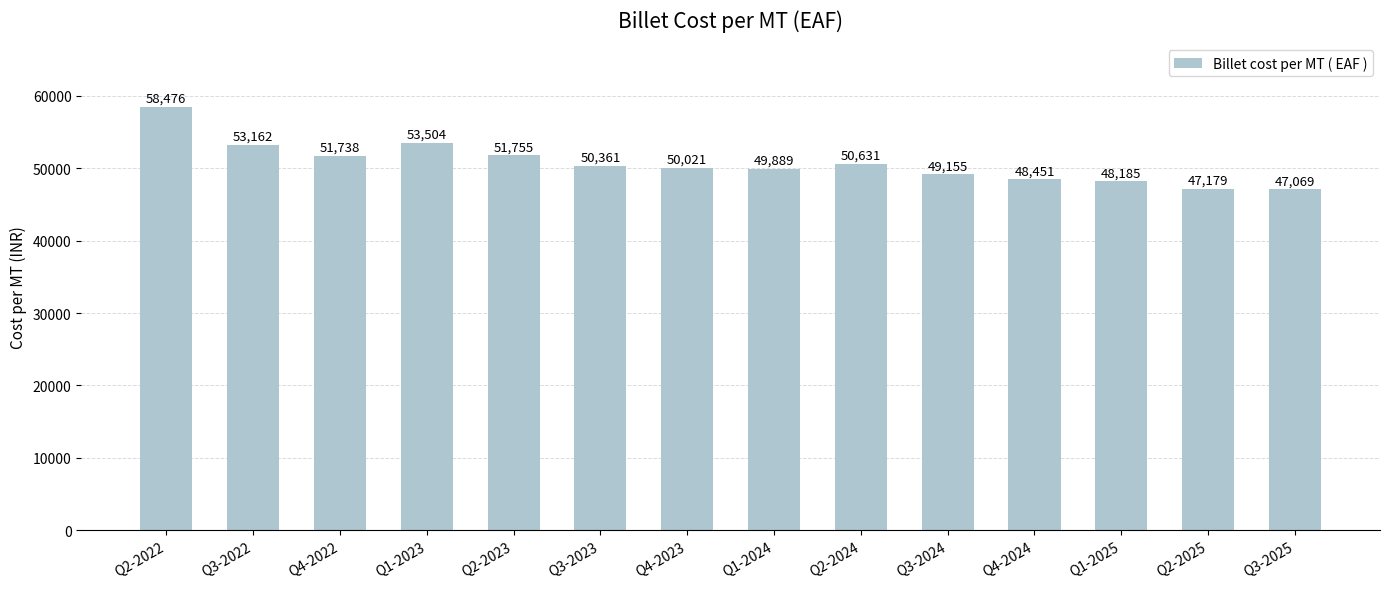

How many distinct data groups are displayed?

1